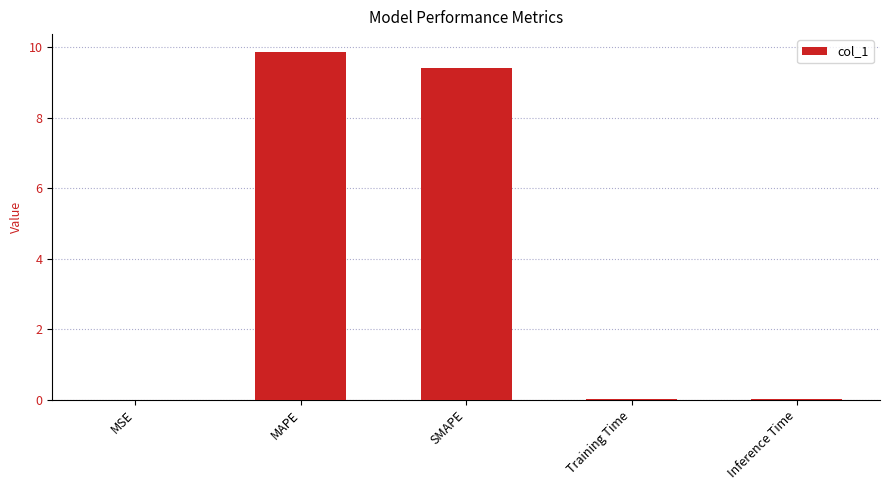

What is the sum of all values?

19.3